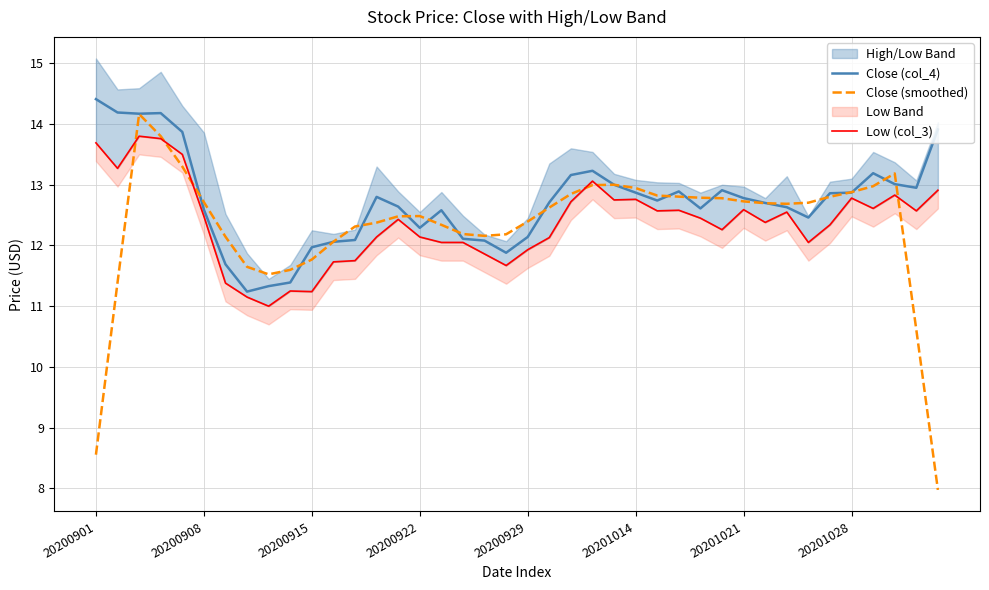

What position from the left is 13?

14